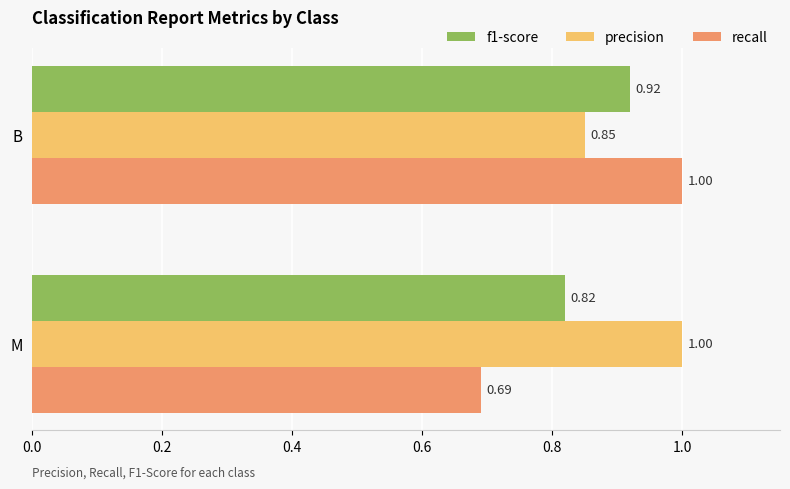

Rank the series by their average value, from highest to lowest.

precision, f1-score, recall